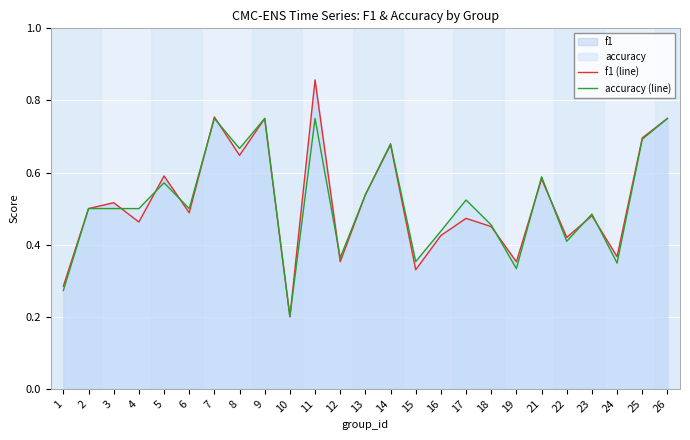

What is the value of the f1 (line) point at the 23rd from the left?

0.4